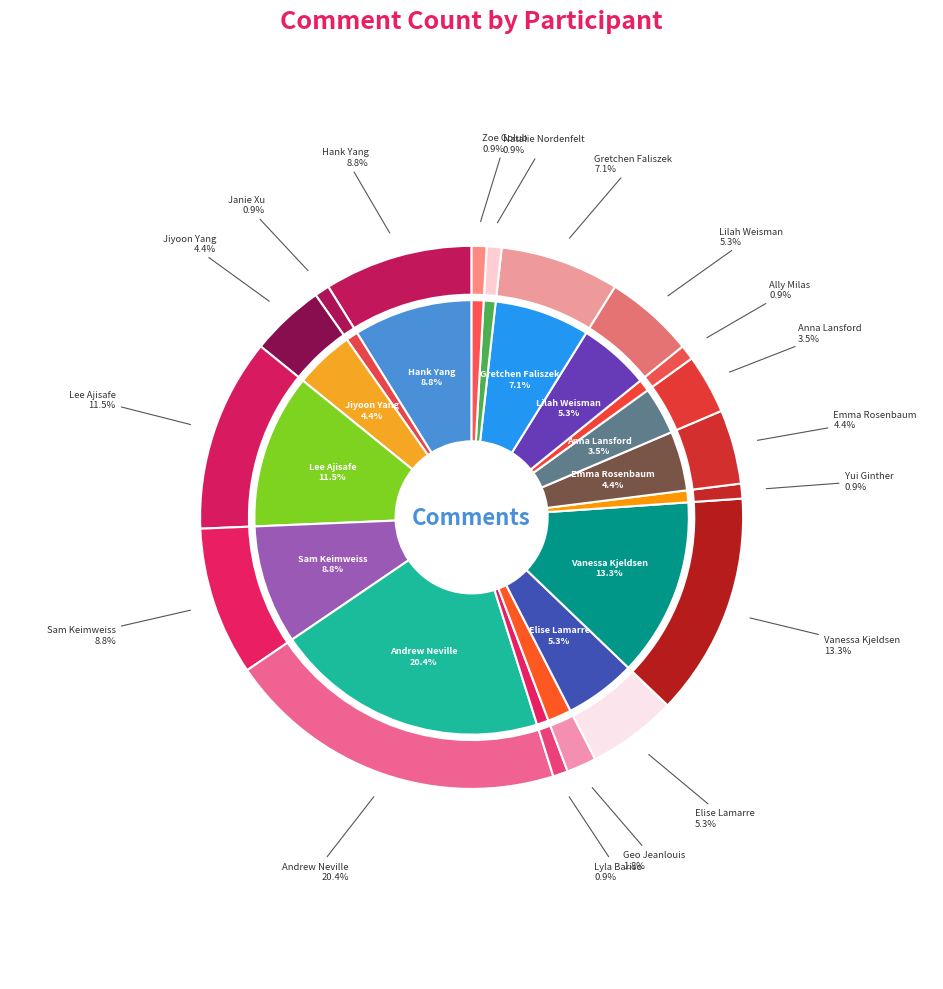

Which has a higher value, Lilah Weisman or Elise Lamarre?

Lilah Weisman